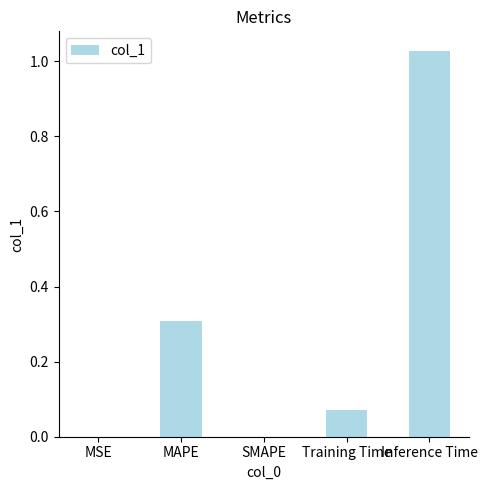

At which category does the chart reach its peak across all series?

Inference Time